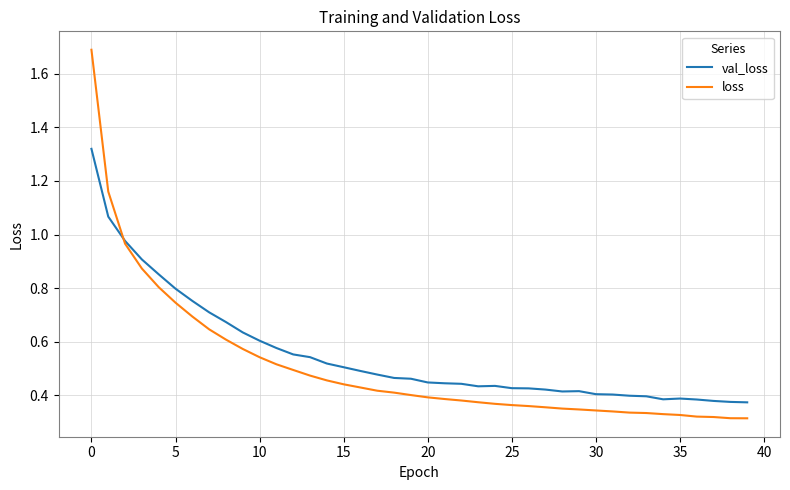

Which series has the largest range (max minus min)?

loss